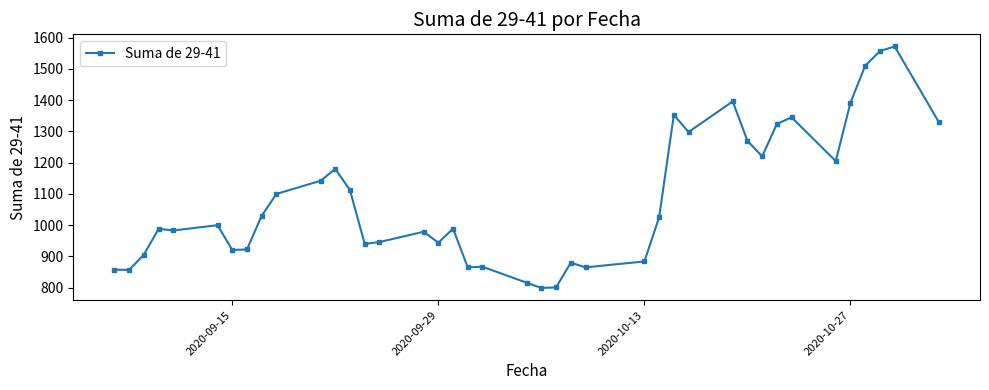

What is the minimum value shown in the chart?

799.0